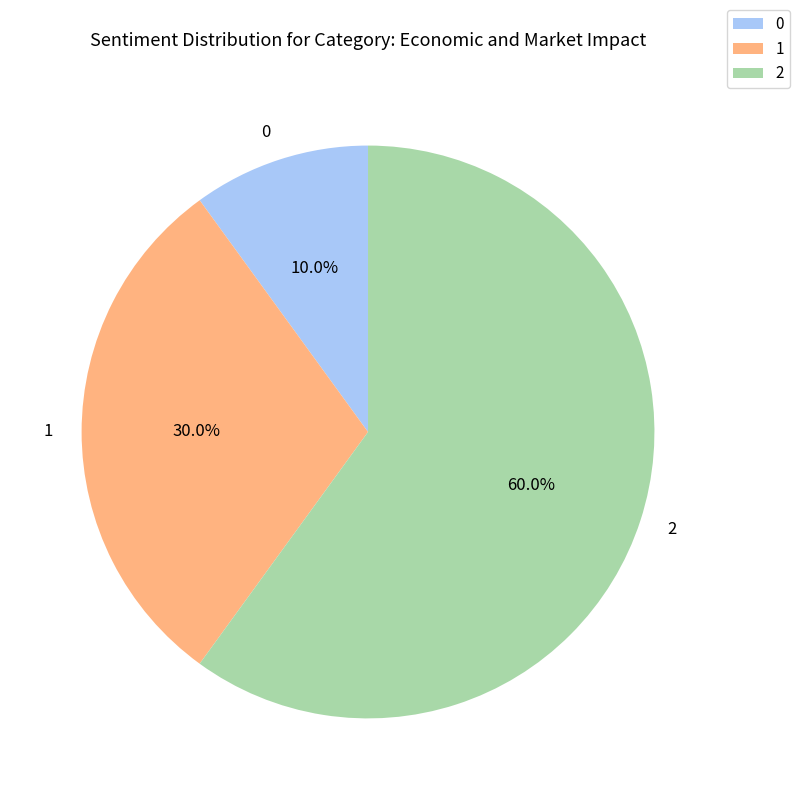

True or false: 1 accounts for 18% of the total.

False